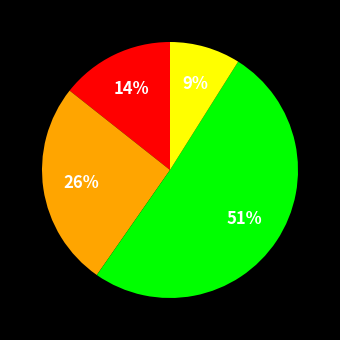

To the nearest percent, what is the difference between the largest and smallest slice percentages?

42%